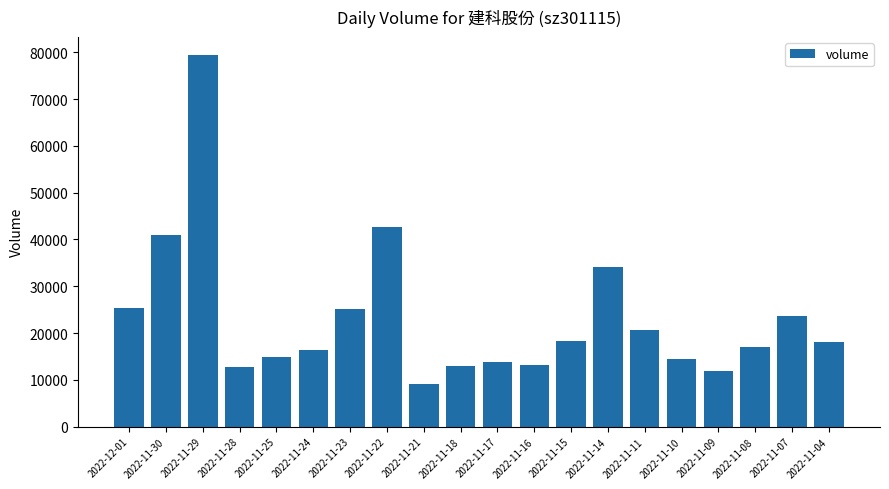

What is the change in value from 2022-11-22 to 2022-11-08?

-25586